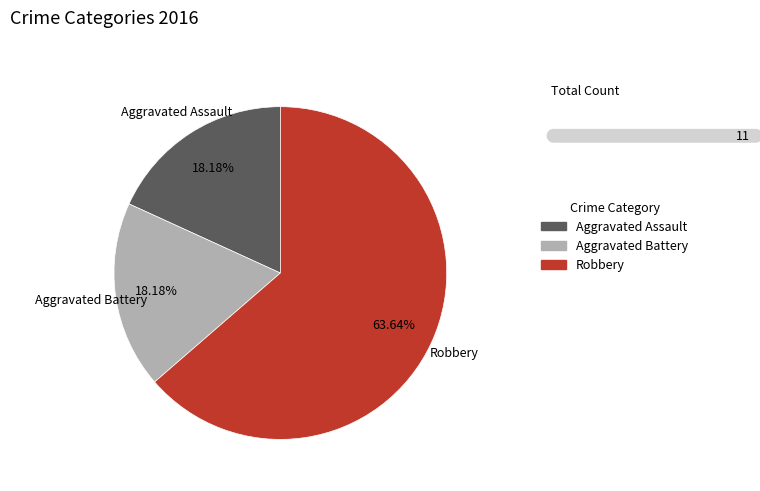

How many slices are in this pie chart?

3